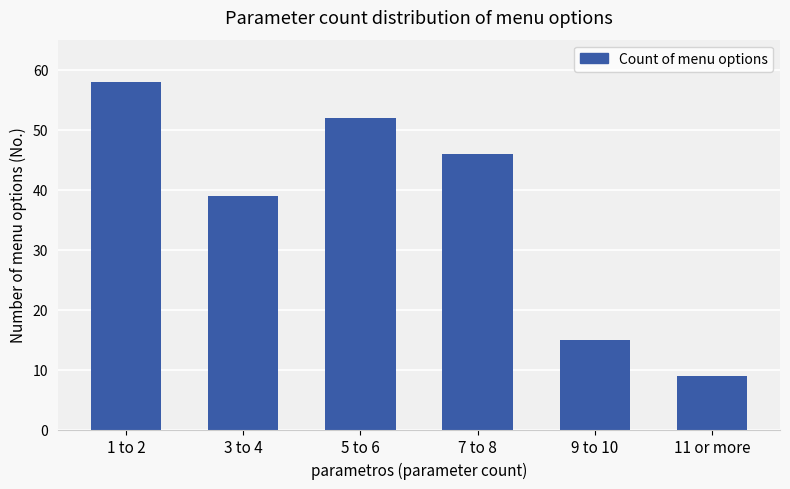

Reading left to right, what are all the values shown in this chart?

58	39	52	46	15	9